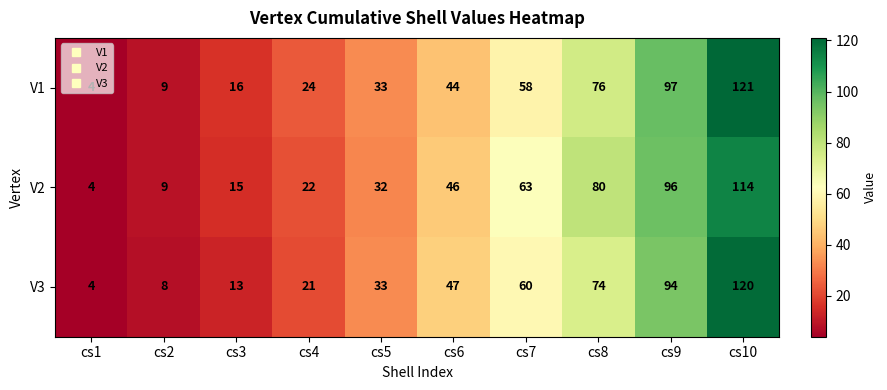

At how many categories does at least one series exceed 10?

8